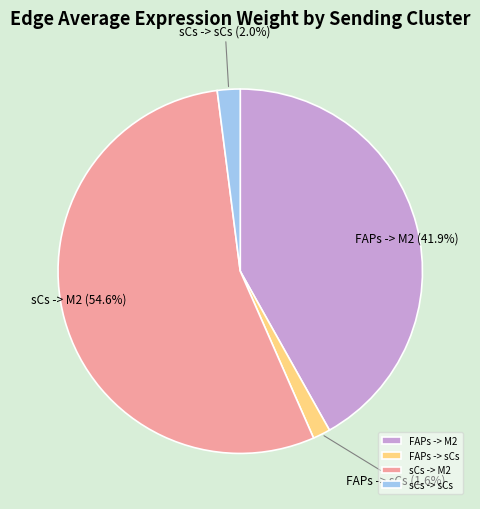

Between FAPs -> M2 and sCs -> M2, which is larger?

sCs -> M2